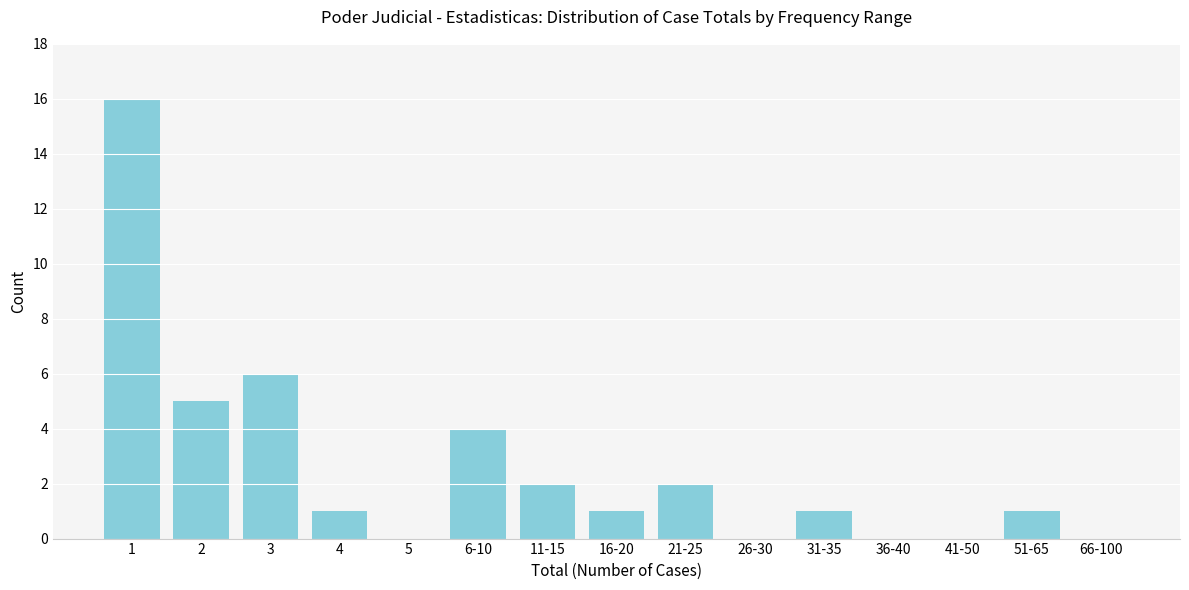

Reading left to right, what are all the values shown in this chart?

1=16	2=5	3=6	4=1	5=0	6-10=4	11-15=2	16-20=1	21-25=2	26-30=0	31-35=1	36-40=0	41-50=0	51-65=1	66-100=0